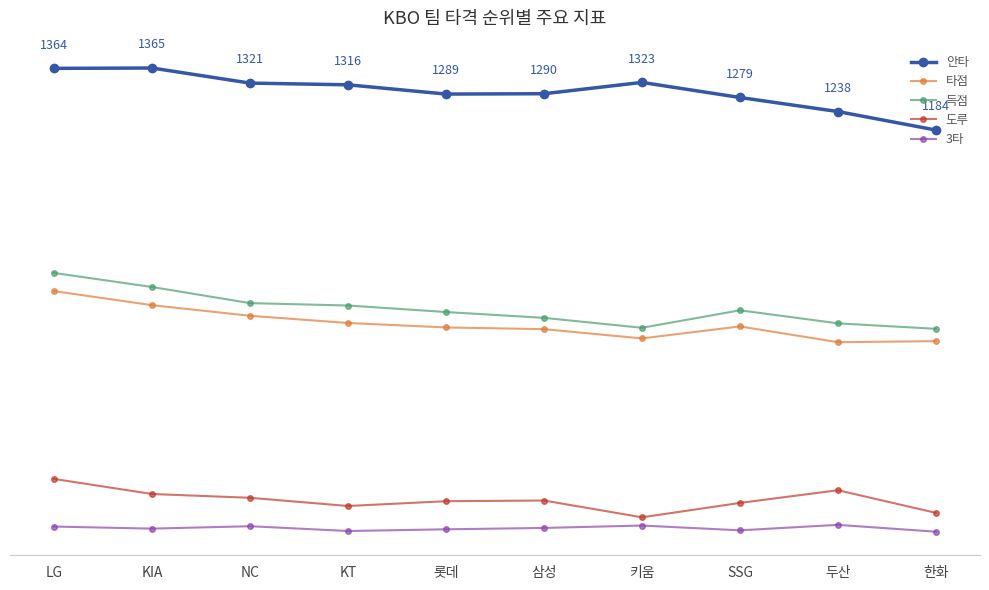

What is the label of the 3rd point from the left?

NC